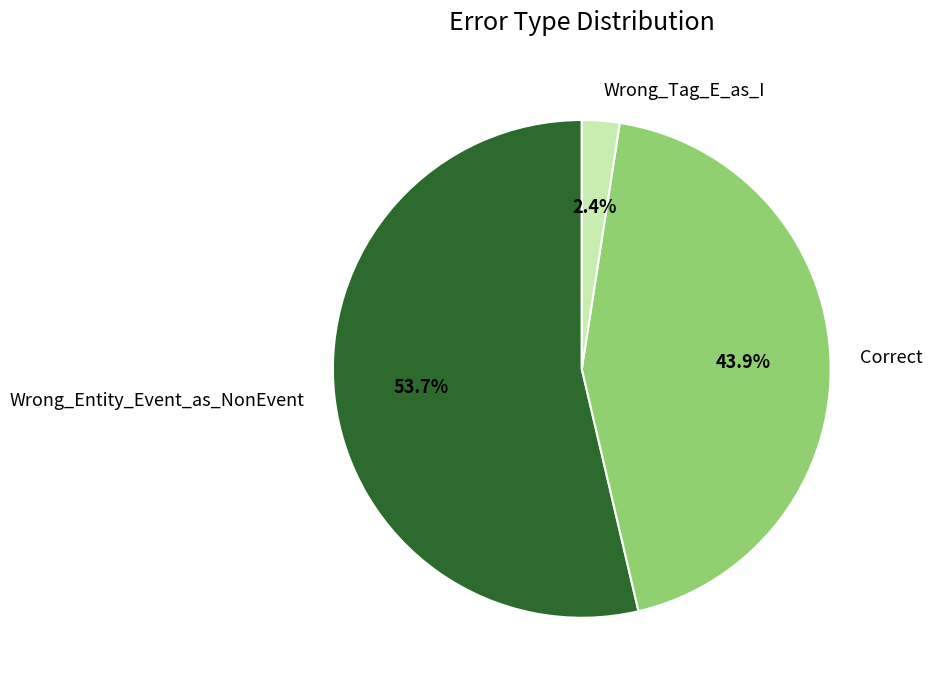

Count the number of slices in the pie.

3